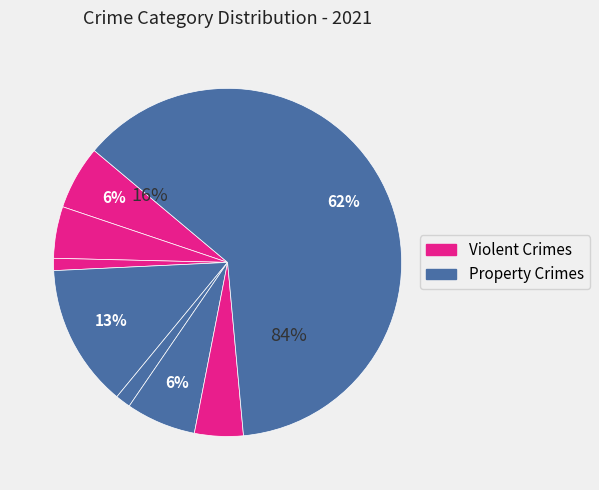

Does Aggravated Battery account for over 50% of the chart?

No